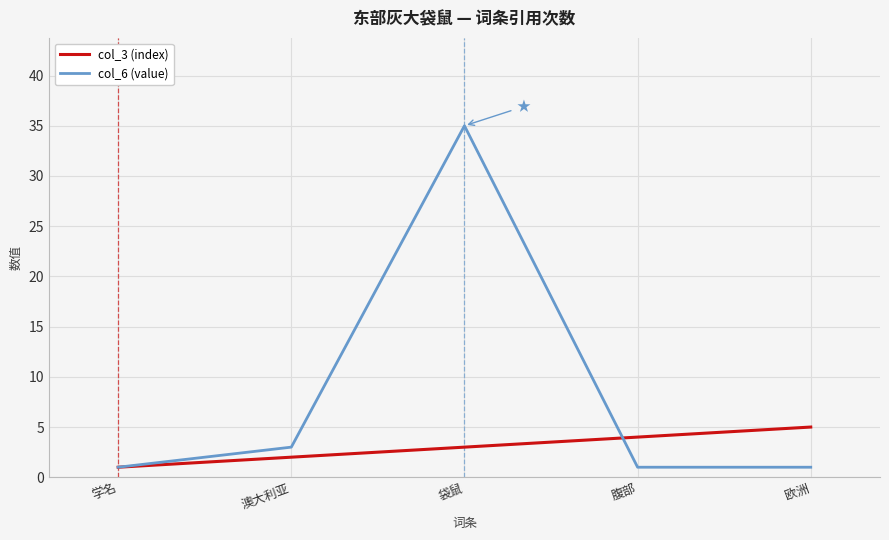

At which label does col_3 (index) reach its peak?

欧洲